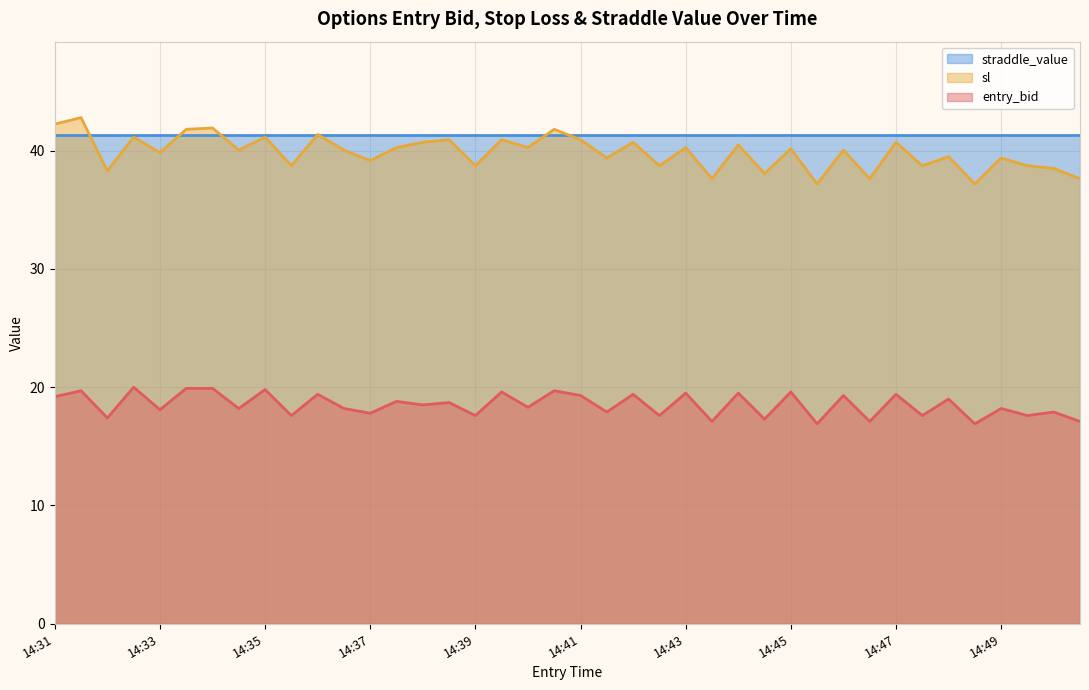

Which series changed the most between 14:38 and 14:40?

entry_bid